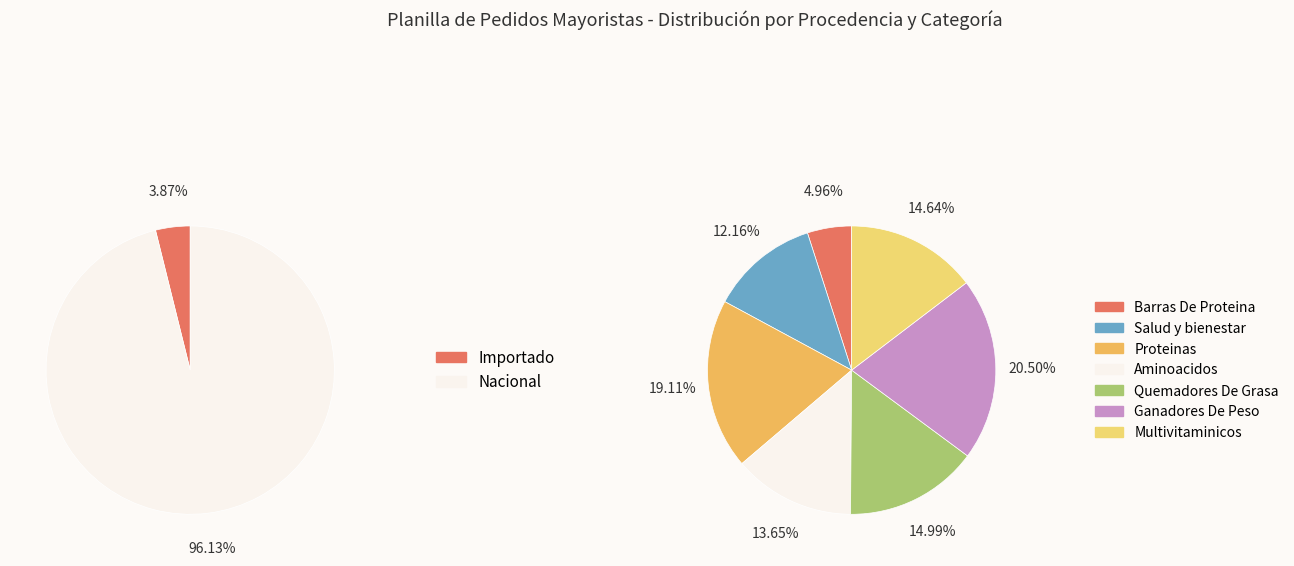

Does Importado account for over 50% of the chart?

No